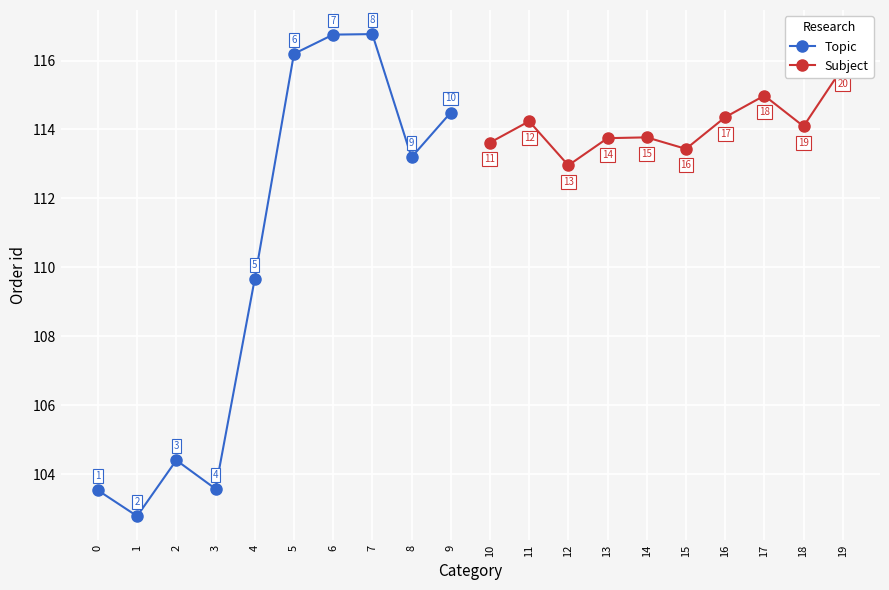

Reading left to right, list all the values displayed in this chart.

Topic: 103.5	102.8	104.4	103.6	109.7	116.2	116.8	116.8	113.2	114.5
Subject: 113.6	114.2	113.0	113.7	113.8	113.4	114.4	115.0	114.1	115.8